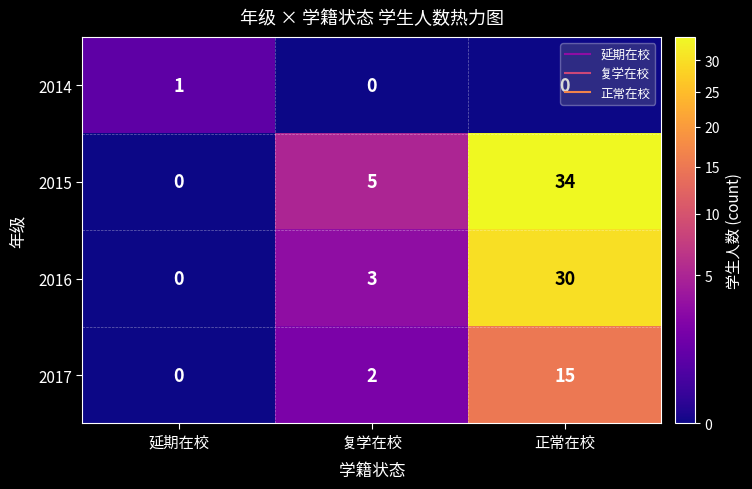

Which series changed the most between 延期在校 and 正常在校?

2015